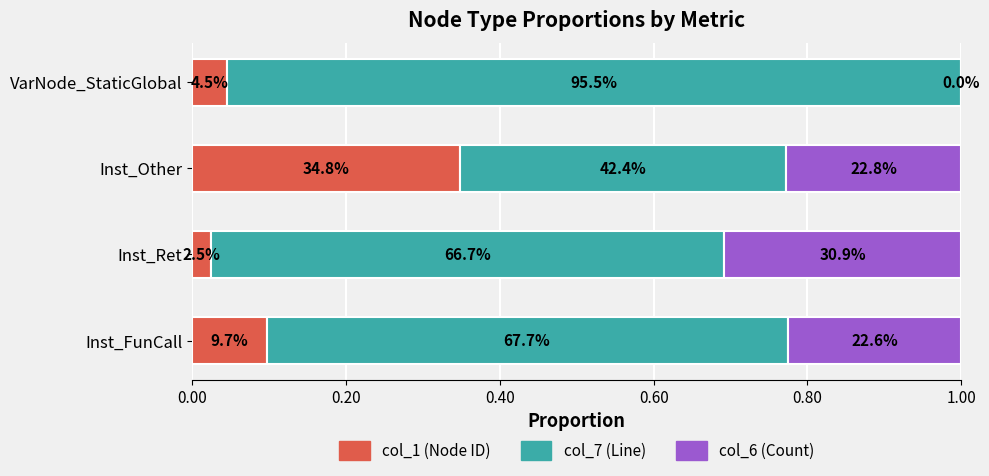

What are all the series names shown in the legend?

col_1 (Node ID), col_7 (Line), col_6 (Count)